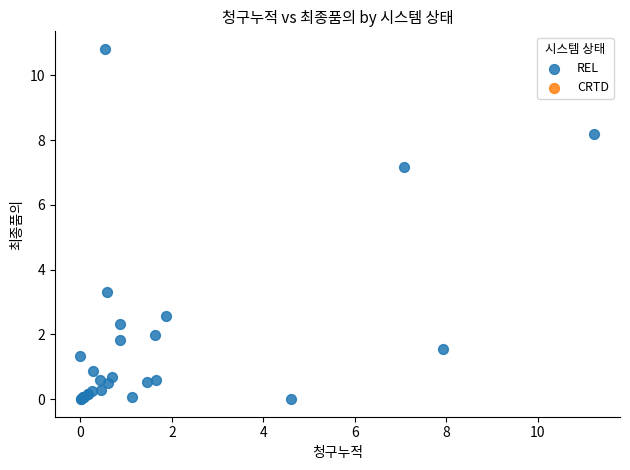

What Y value in the scatter plot is closest to 5?

3.3